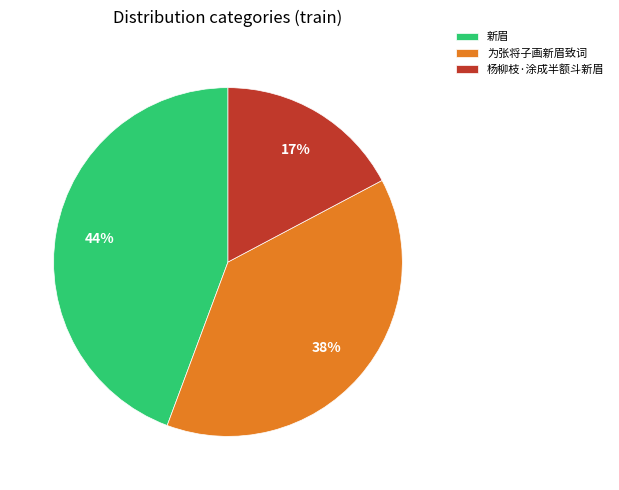

Is the sum of 杨柳枝·涂成半额斗新眉 and 新眉 greater than half?

Yes